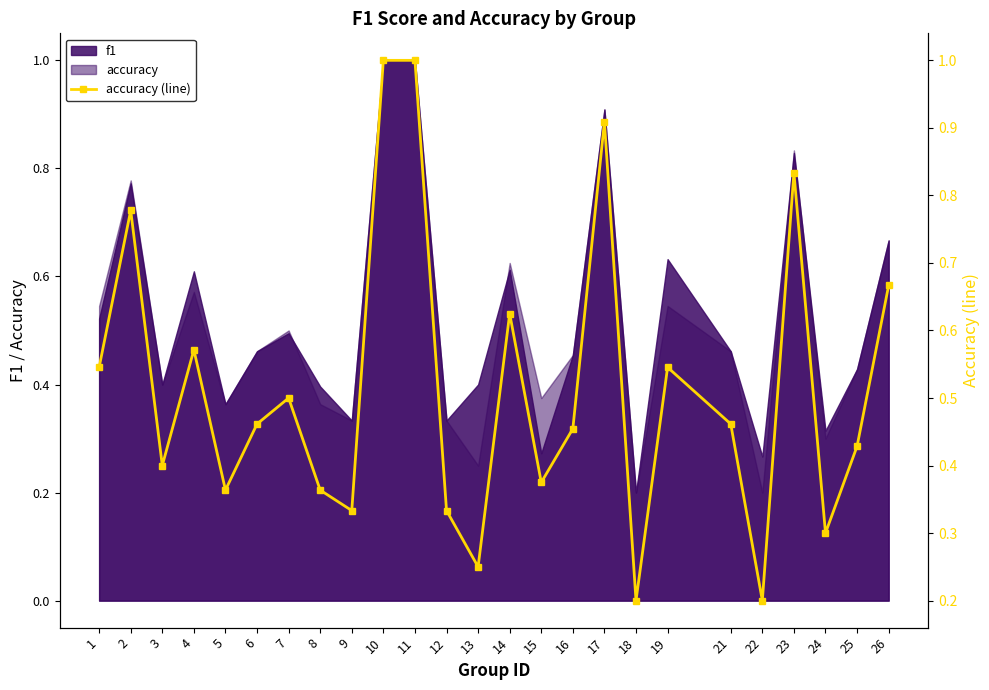

What is the difference between the maximum and minimum values?

0.8